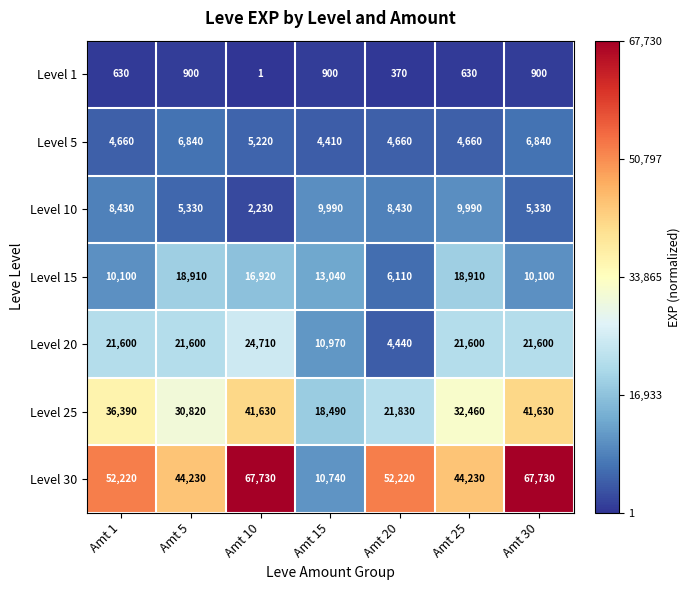

What is the maximum value shown in the chart?

67730